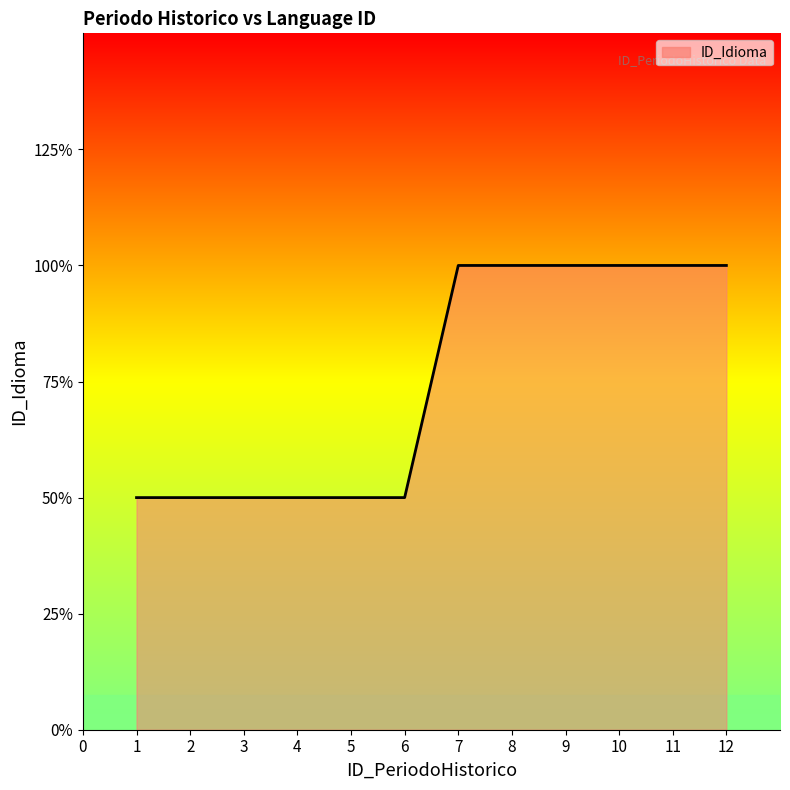

Which has a higher value, 2 or 10?

10